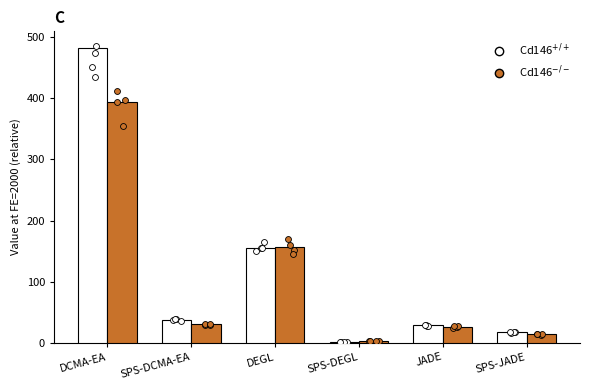

What are all the series names shown in the legend?

Cd146+/+, Cd146-/-